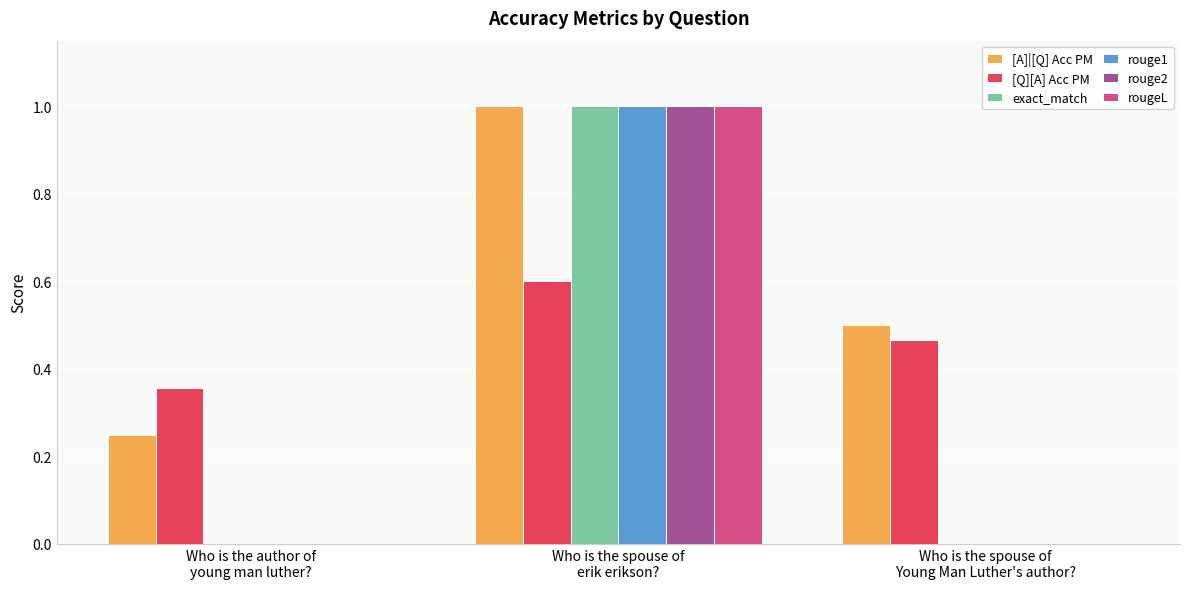

What is the sum of all [Q][A] Acc PM values?

1.4